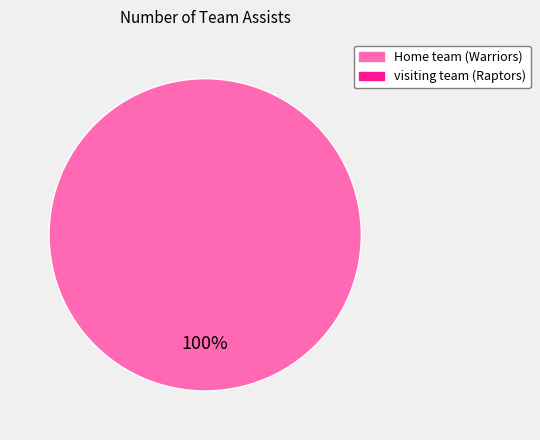

Is there a majority slice in this chart?

Yes